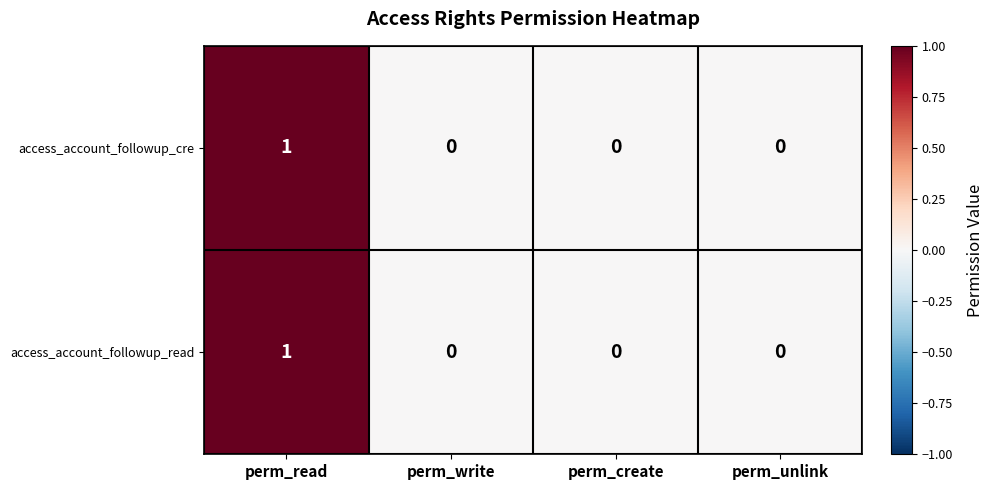

Reading left to right, list all the values displayed in this chart.

access_account_followup_cre: perm_read=1	perm_write=0	perm_create=0	perm_unlink=0
access_account_followup_read: perm_read=1	perm_write=0	perm_create=0	perm_unlink=0